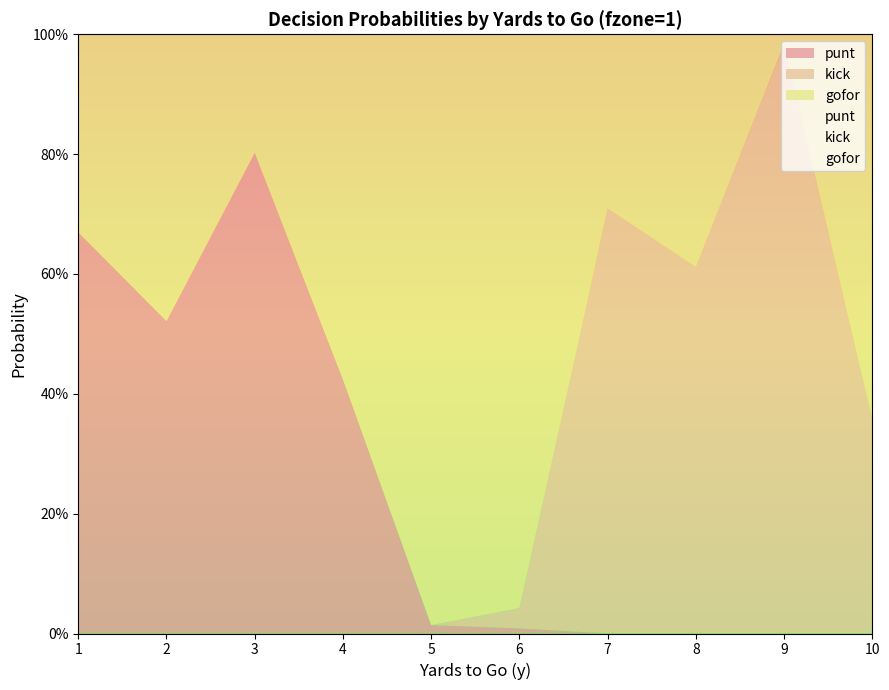

What is the difference between the highest and lowest values at 3?

0.8